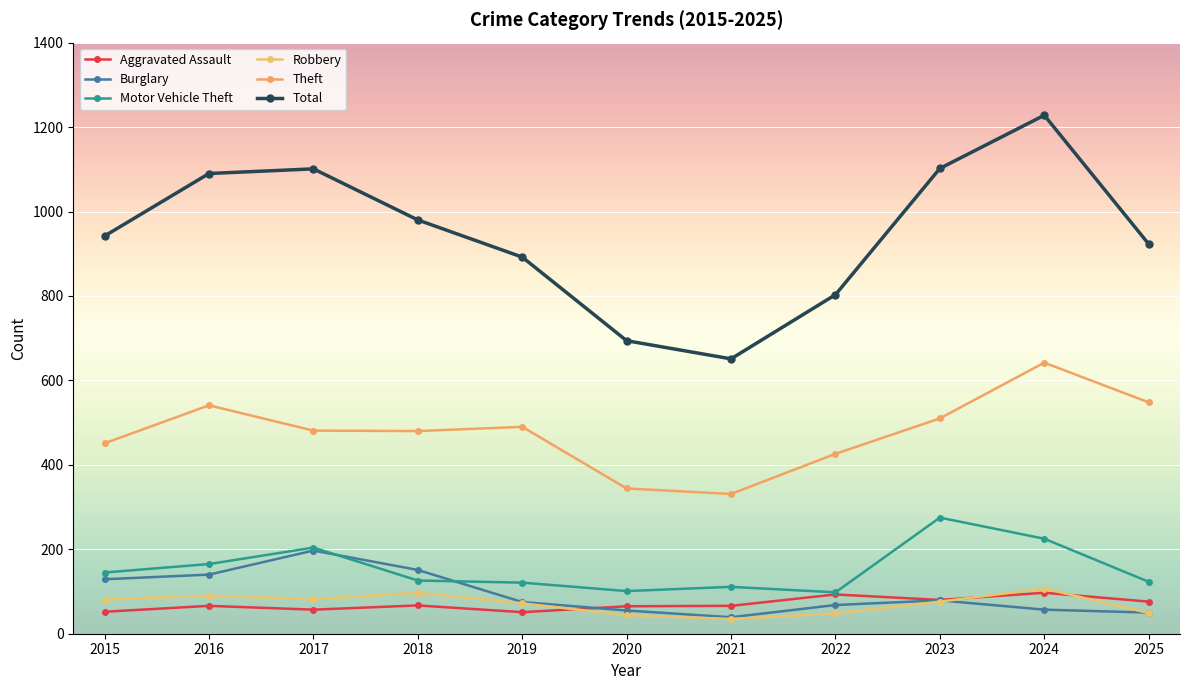

At how many categories does at least one series exceed 559?

11